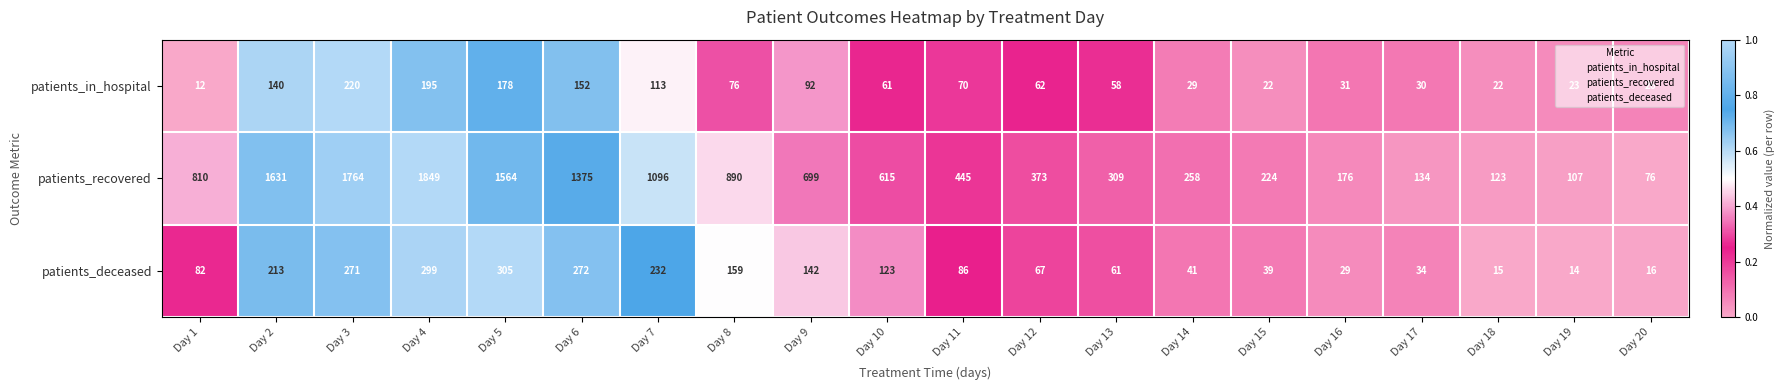

True or false: patients_in_hospital has a value of 31 at Day 16.

True